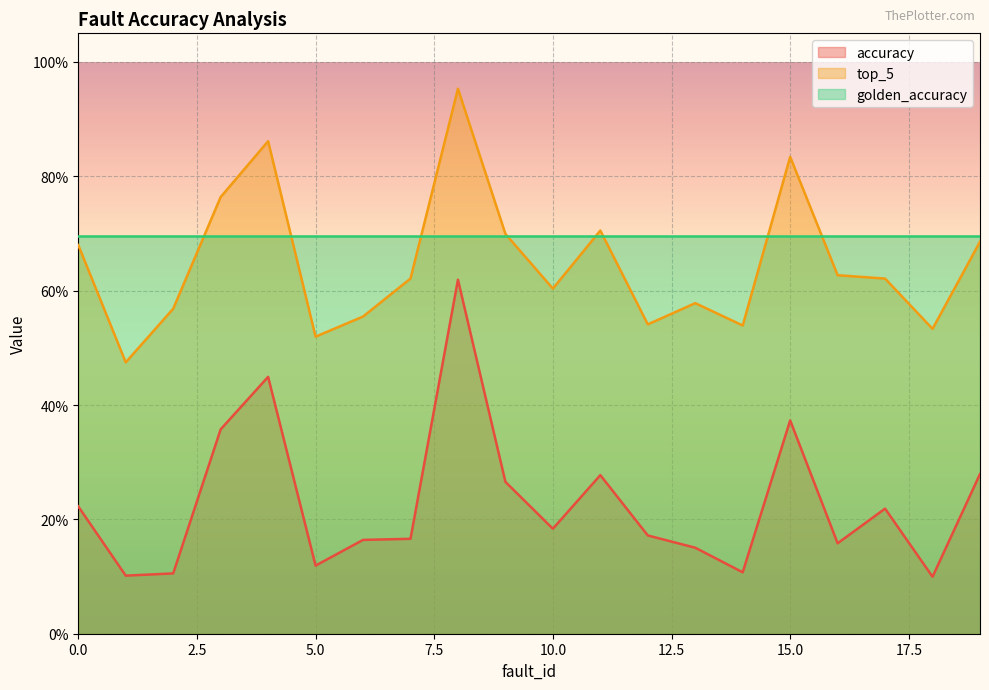

The top_5 series shows 0.7 at 11. True or false?

True